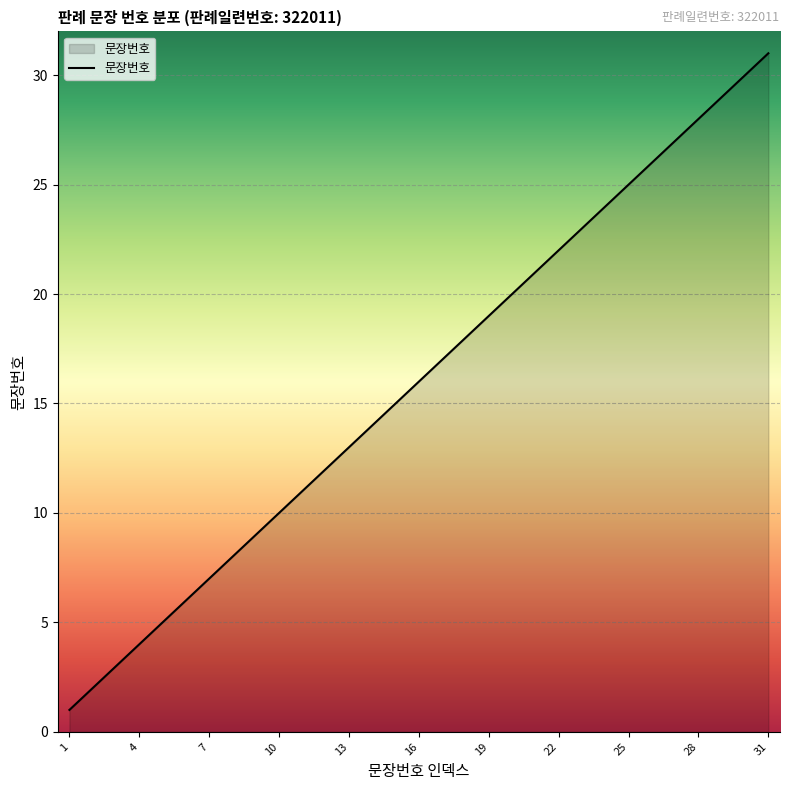

What is the difference between the maximum and minimum values?

30